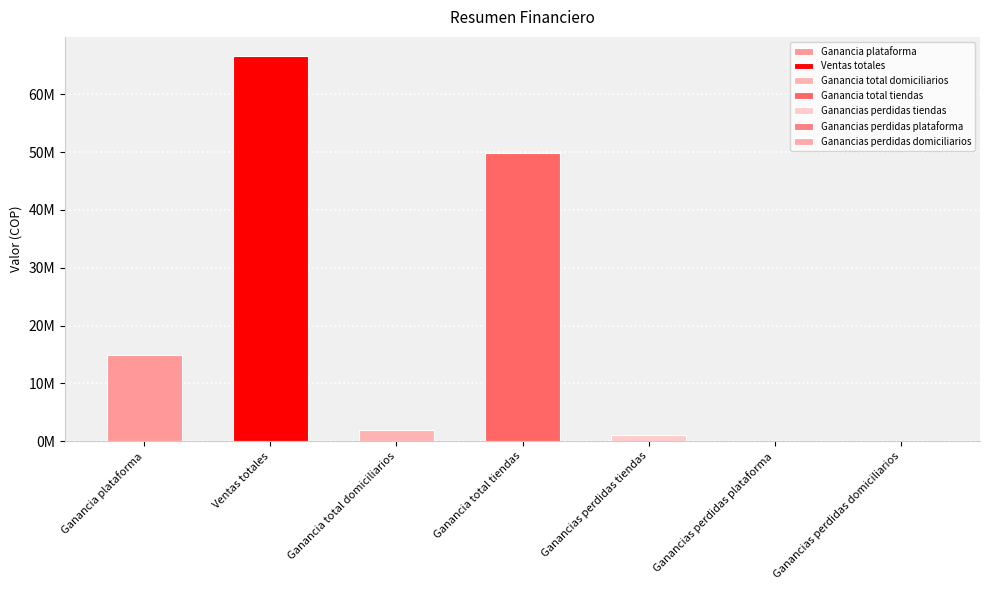

Approximately how many times larger is the value at Ventas totales compared to Ganancia total domiciliarios?

35.4